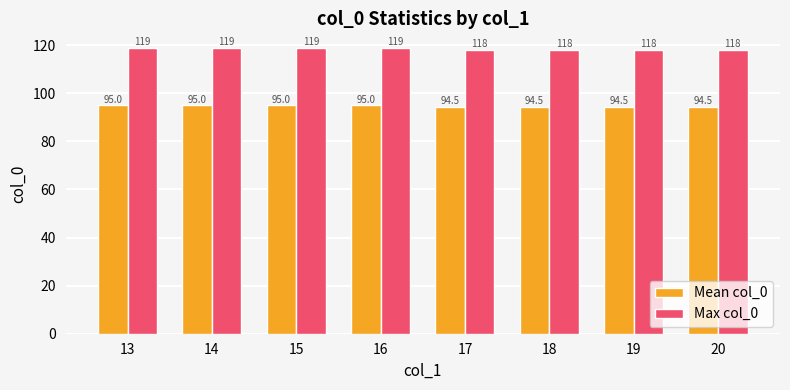

What is the lowest value of the Mean col_0 series?

94.5